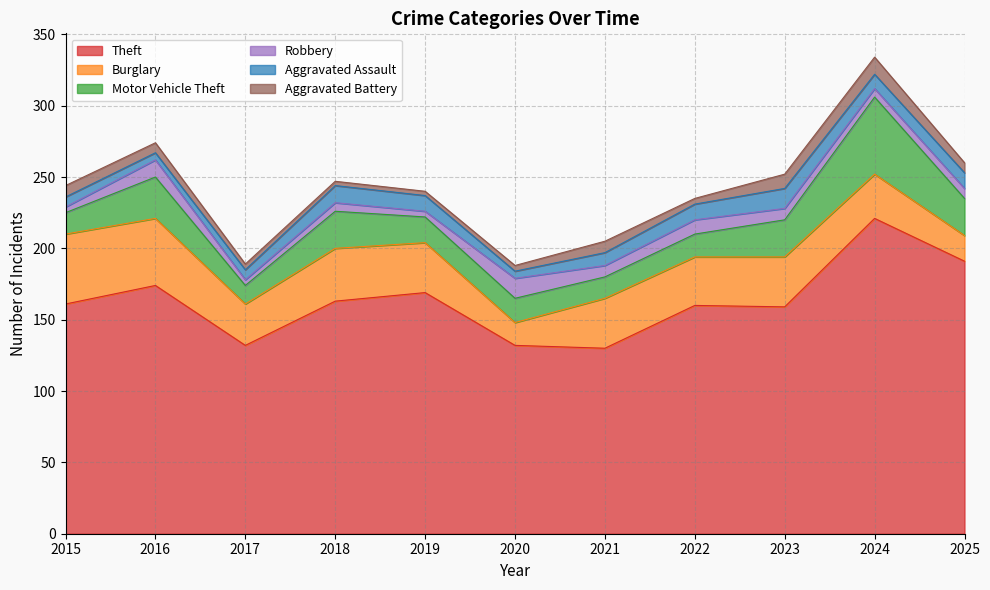

How many Aggravated Battery values are between 4 and 8?

7